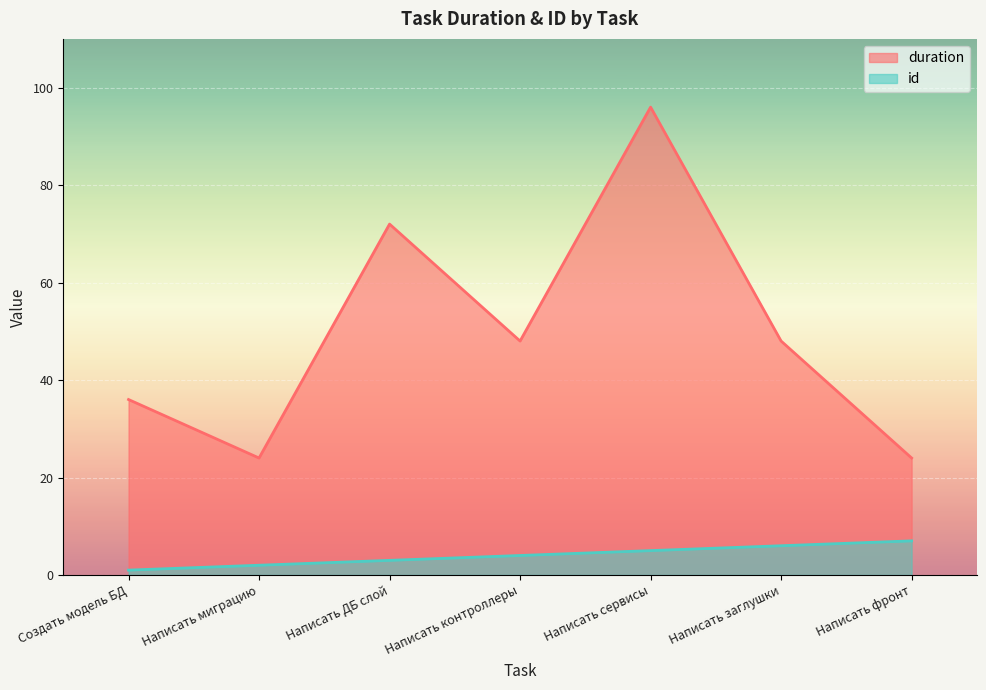

What is the sum of all id values?

28